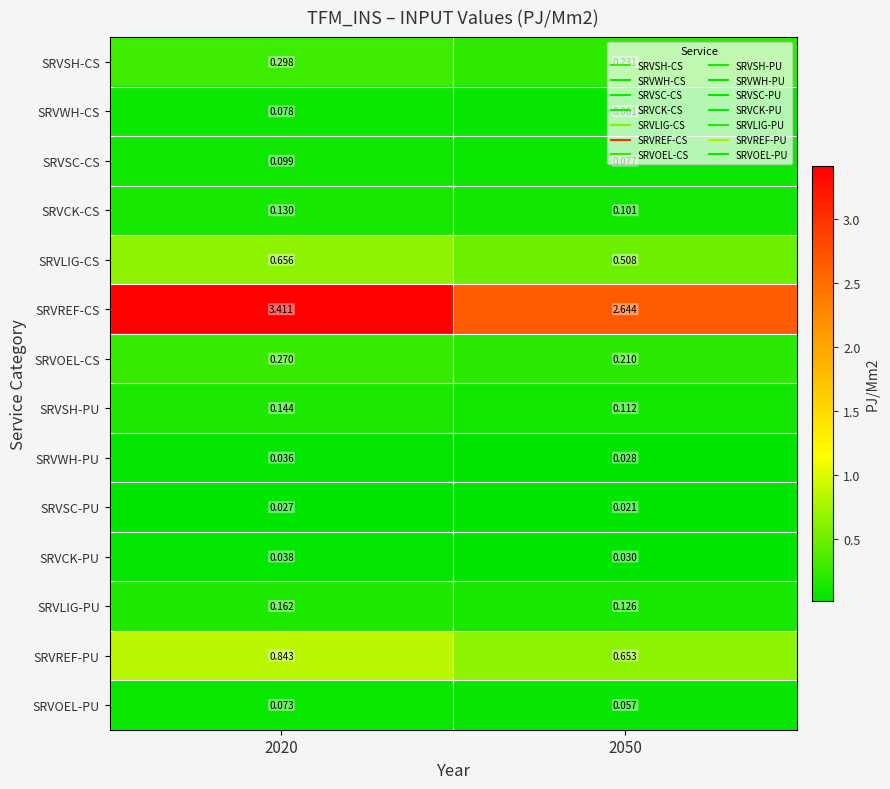

At 2020, list the series in order from largest to smallest.

SRVREF-CS, SRVREF-PU, SRVLIG-CS, SRVSH-CS, SRVOEL-CS, SRVLIG-PU, SRVSH-PU, SRVCK-CS, SRVSC-CS, SRVWH-CS, SRVOEL-PU, SRVCK-PU, SRVWH-PU, SRVSC-PU